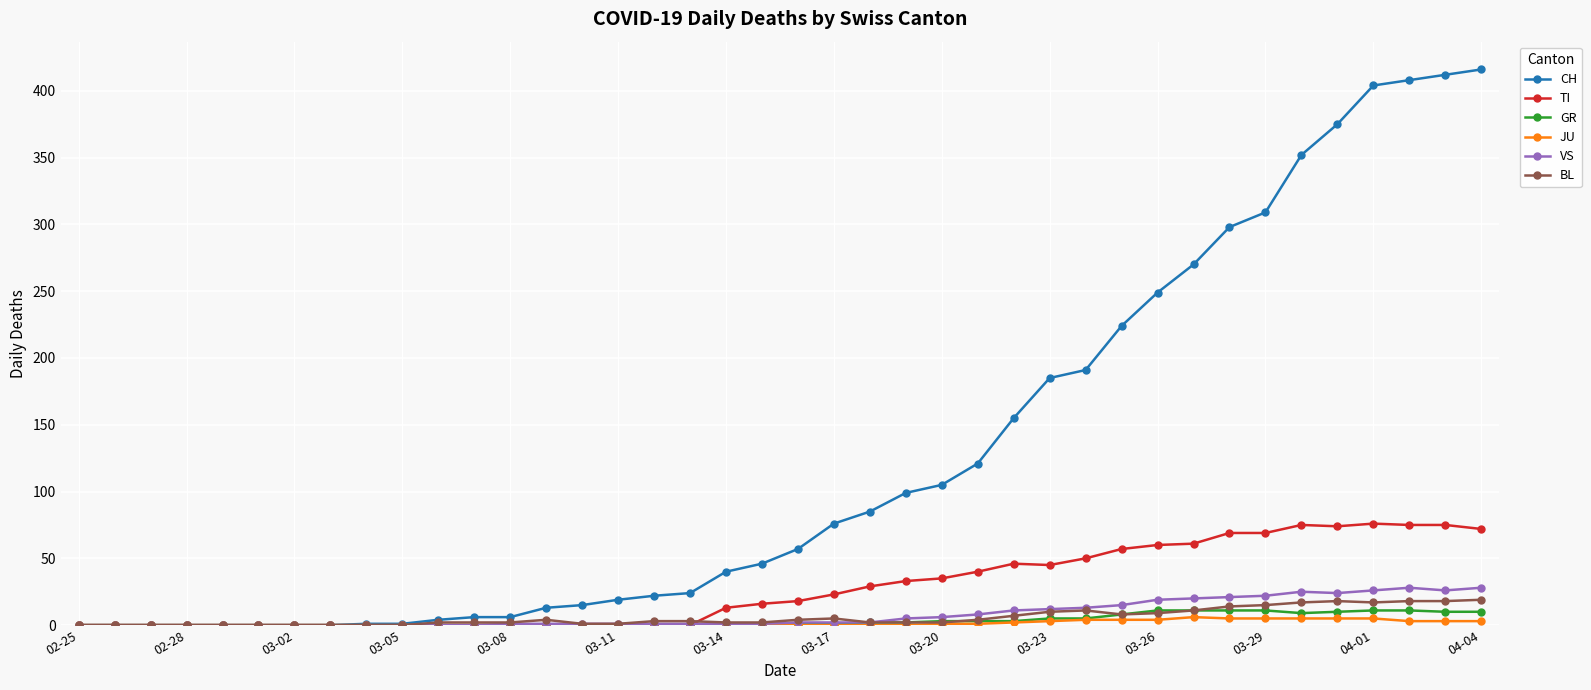

What is the difference between the maximum and minimum values in the JU series?

6